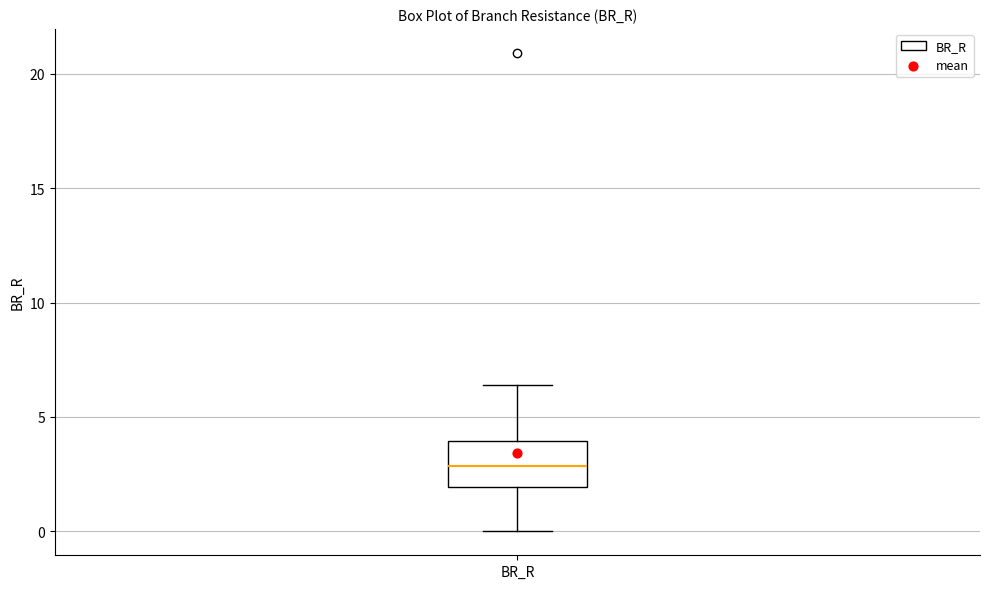

Transcribe this box plot: give where the median line is, the range the box spans, and where the two whiskers end, as read against the y-axis. The values are not printed on the chart, so give them approximately, as read against the axis.

median 3.0, box 2.0 to 4.0, whiskers 0.0 to 6.5